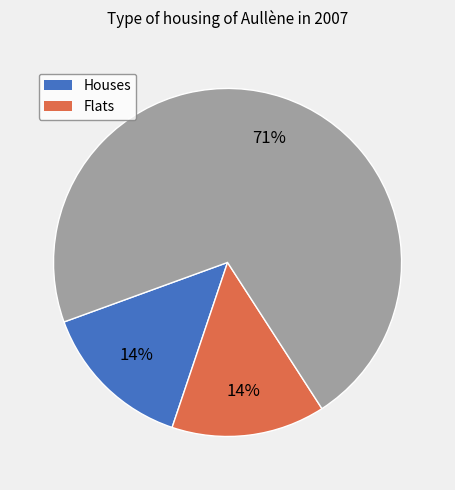

To the nearest percent, what is the average slice percentage?

33%